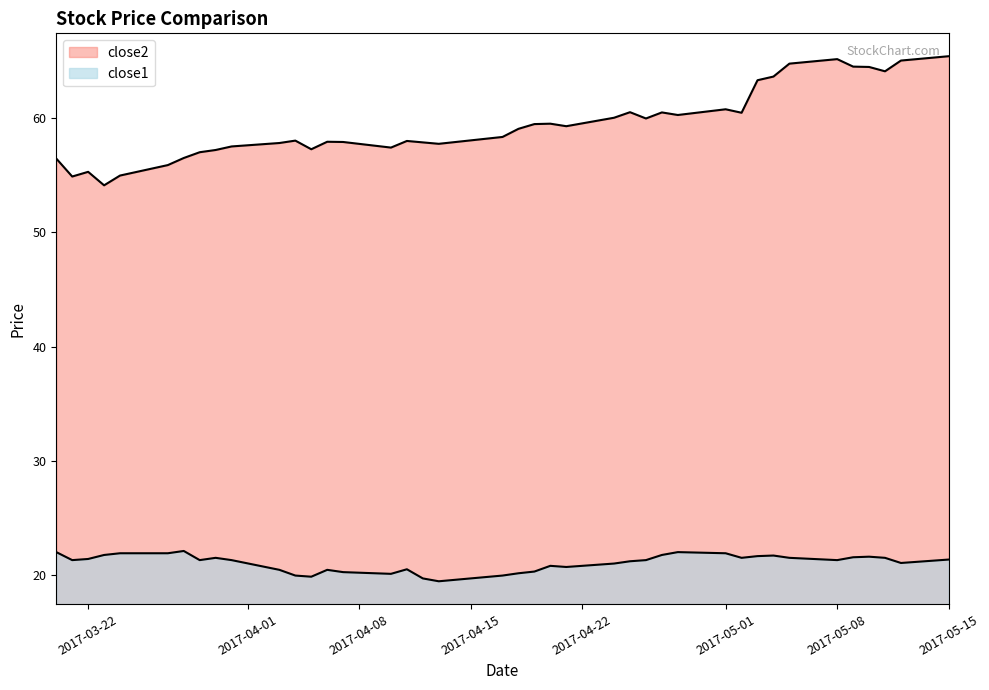

List the series in order of their peak value, lowest first.

close1, close2